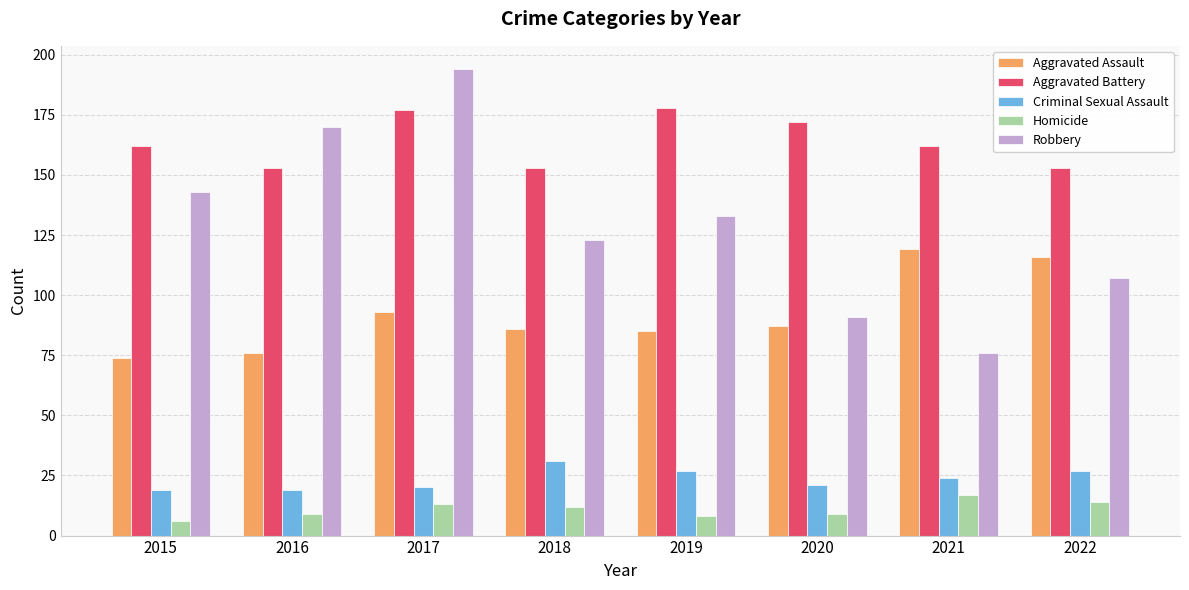

Is the value of Robbery at 2017 greater than the value of Homicide at 2021?

Yes